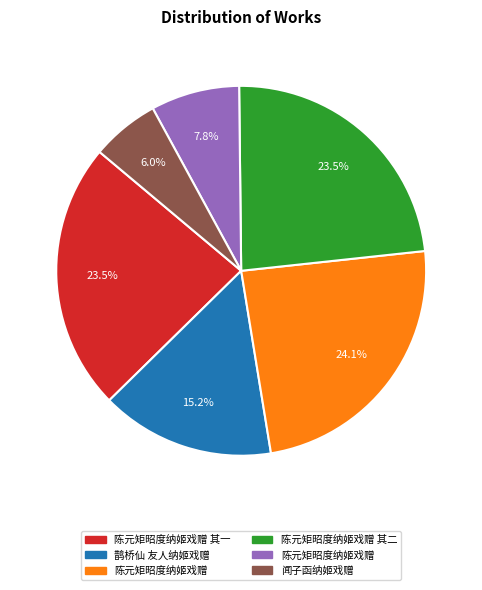

Does any single category account for the majority?

No